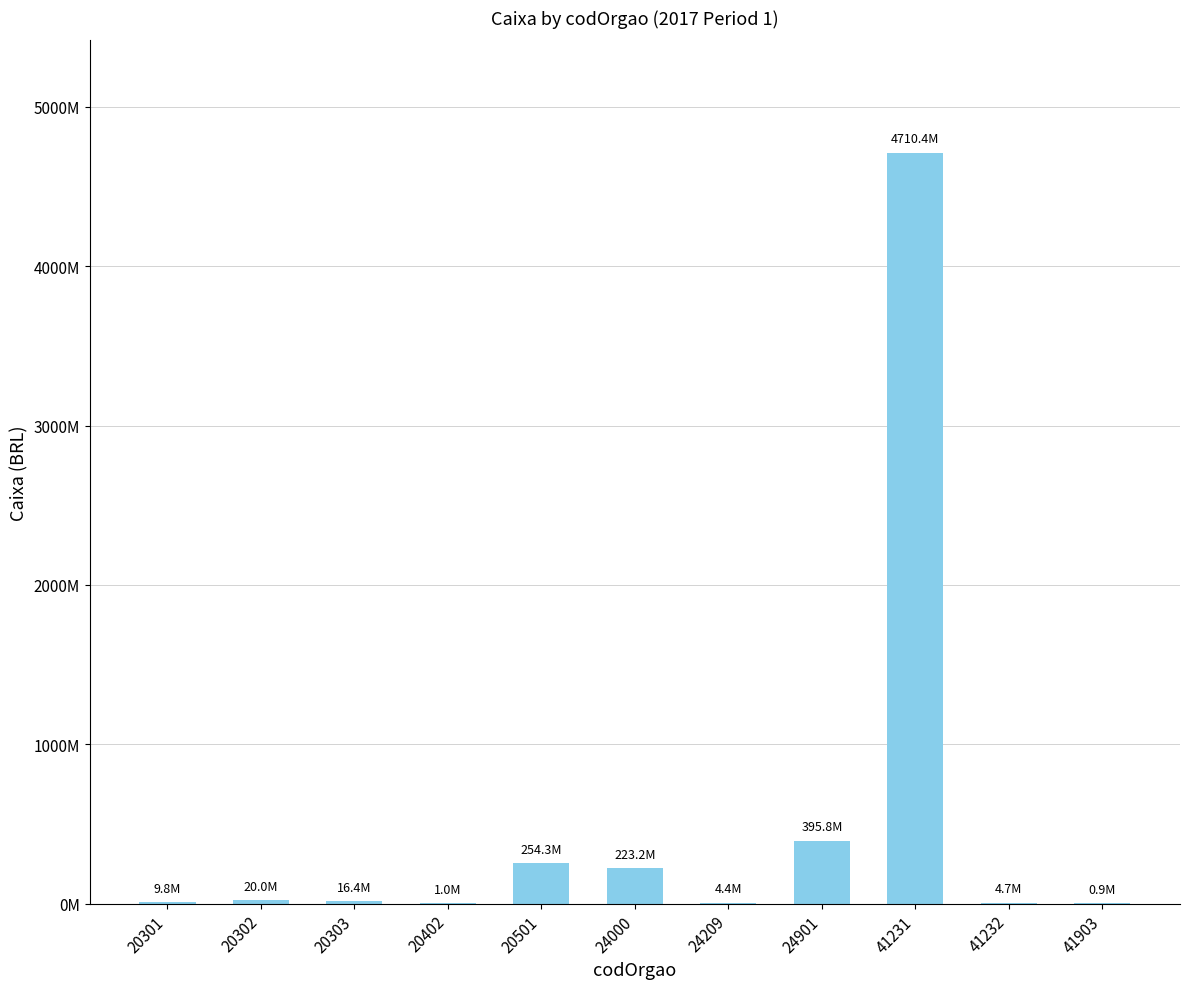

Reading right to left, extract all data points from this chart.

949090.7	4747196.8	4710364559.3	395783230.5	4368393.8	223220610.8	254293497.4	1037850.0	16380123.8	19990377.7	9848610.9